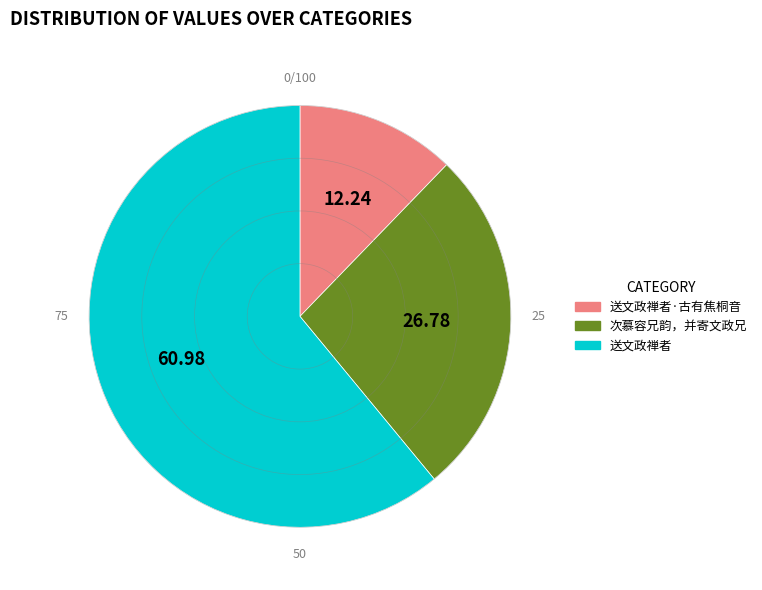

What is the smallest slice in the pie chart?

送文政禅者·古有焦桐音